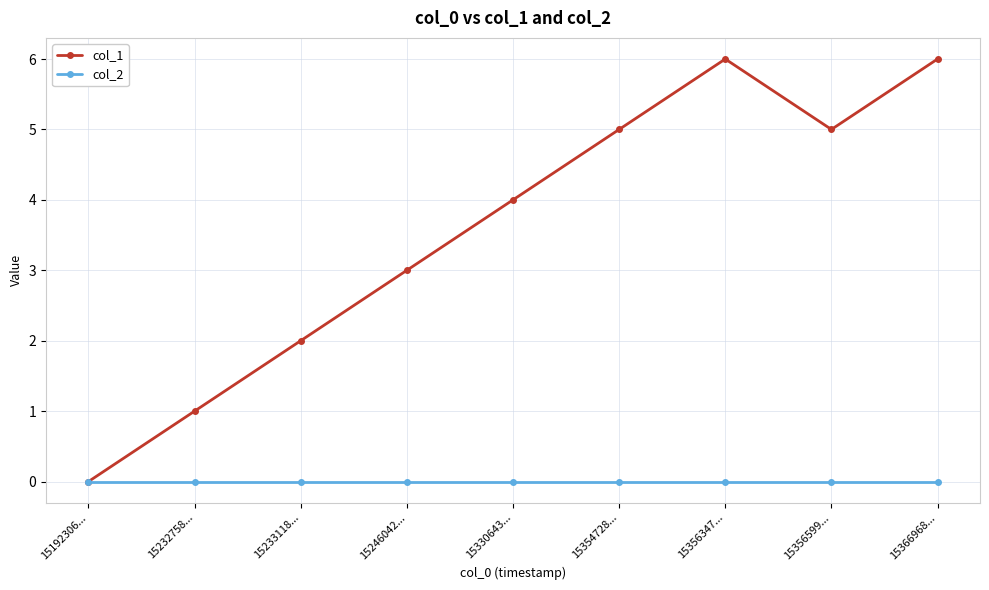

What is the value of the col_1 point at the 8th from the left?

5